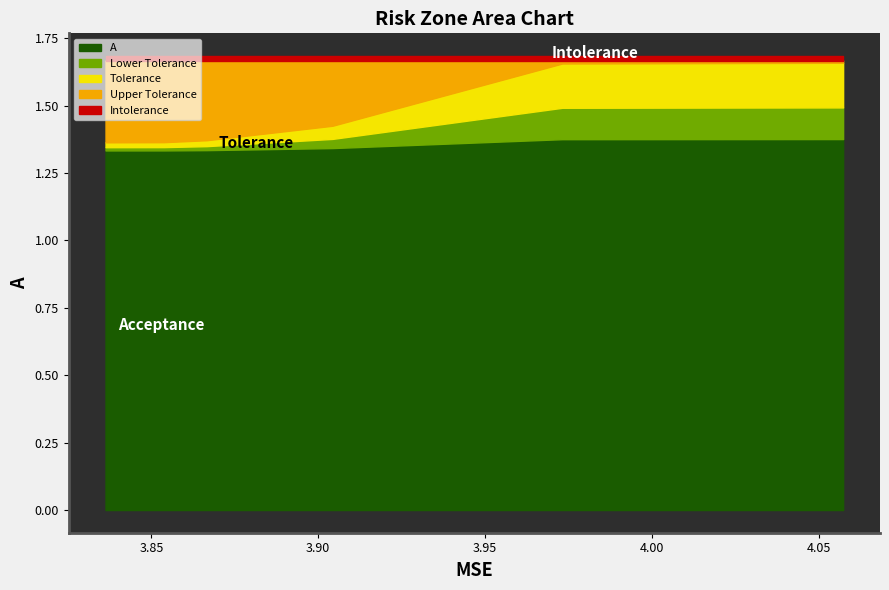

Does the chart have visible grid lines?

No